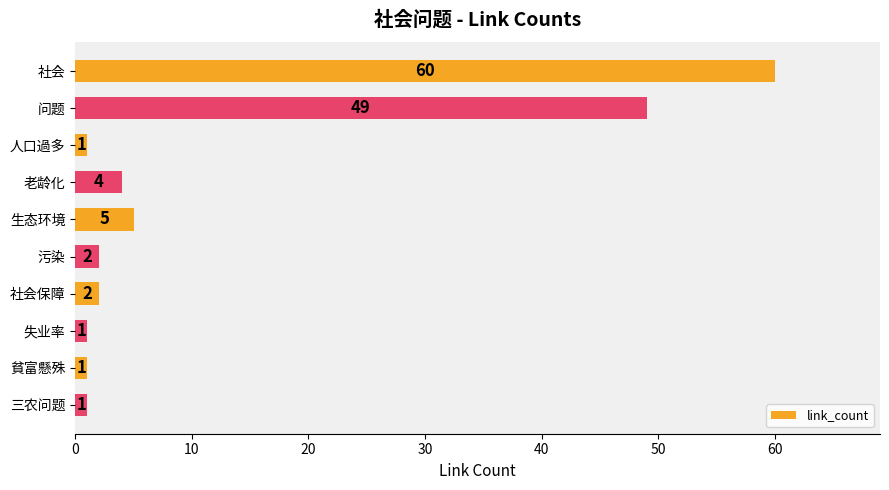

Reading top to bottom, extract all data points from this chart.

60	49	1	4	5	2	2	1	1	1